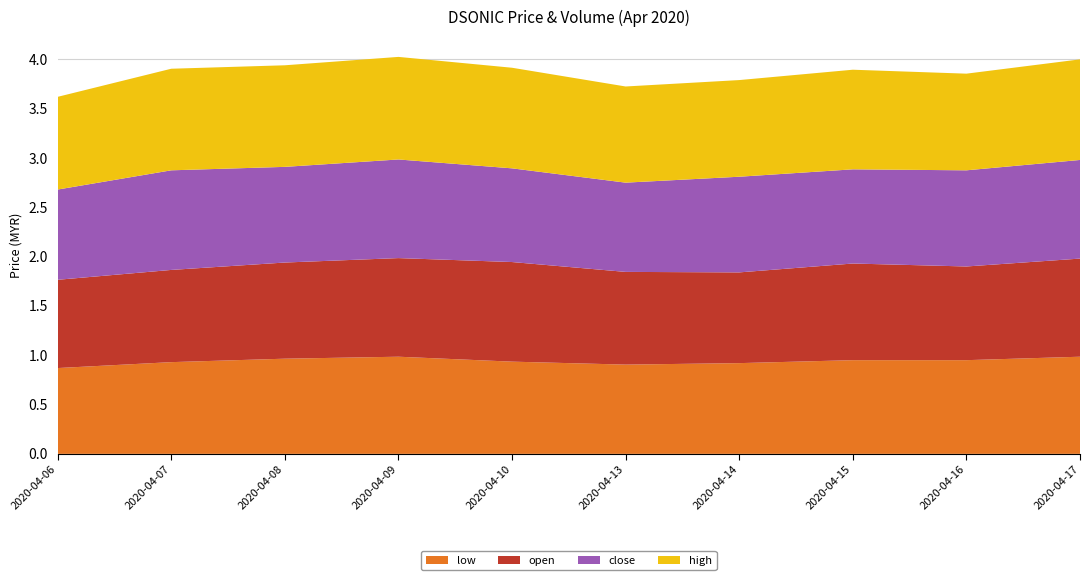

What is the total value across all series at 2020-04-17?

4.0